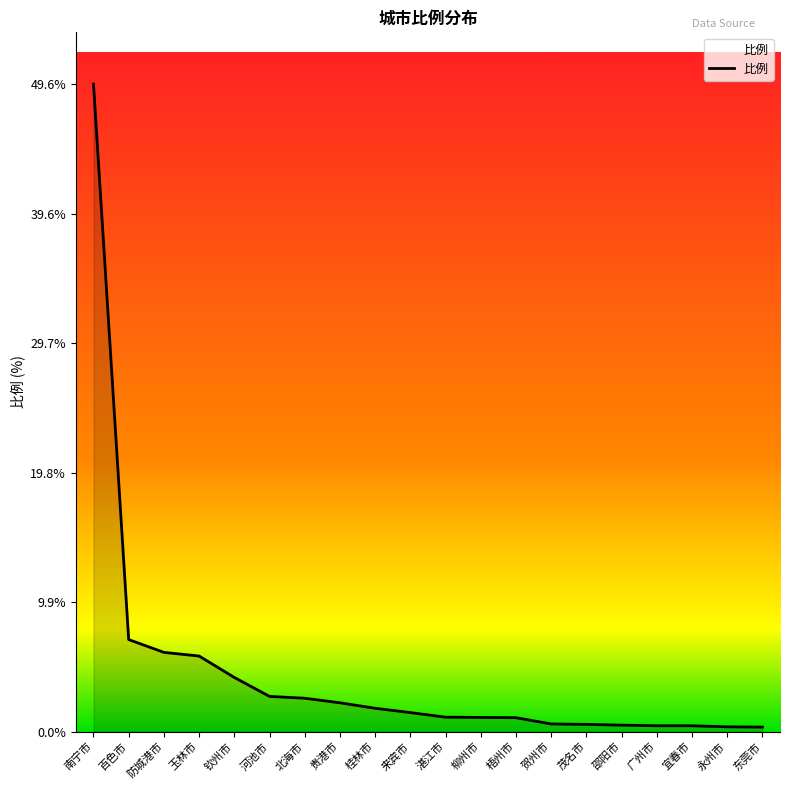

What is the difference between the maximum and minimum values?

49.2